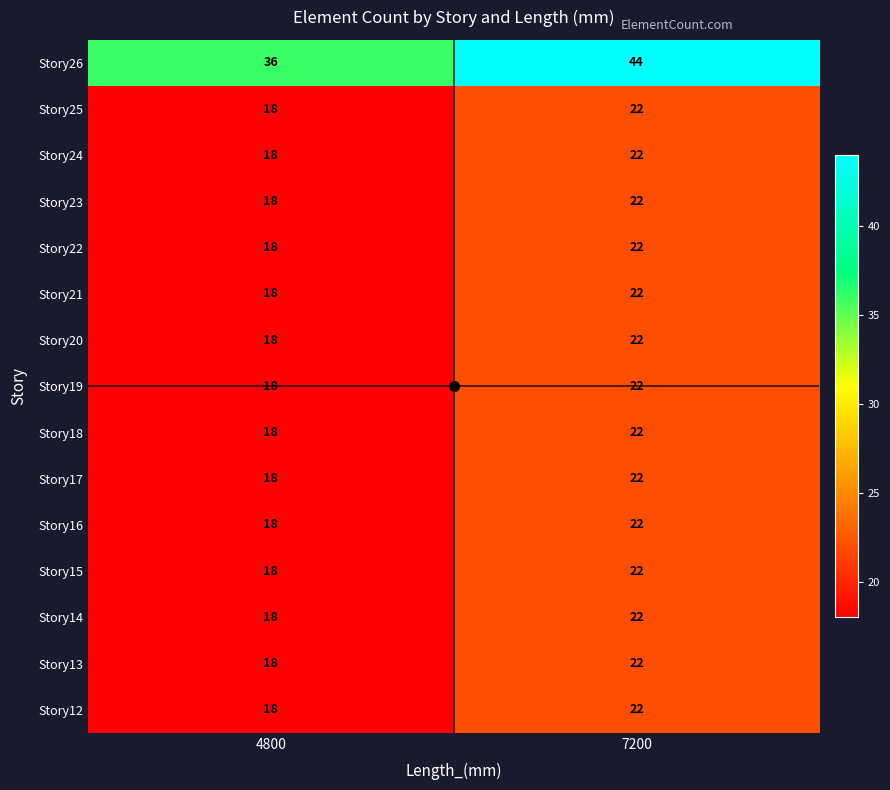

List the labels in order of Story15 value, smallest first.

4800, 7200